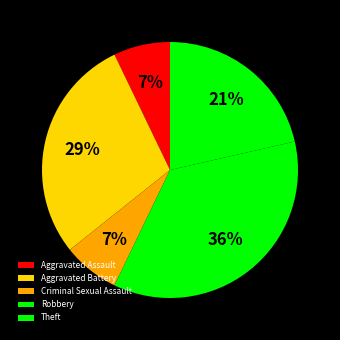

How much of the chart is everything except Criminal Sexual Assault?

92.9%